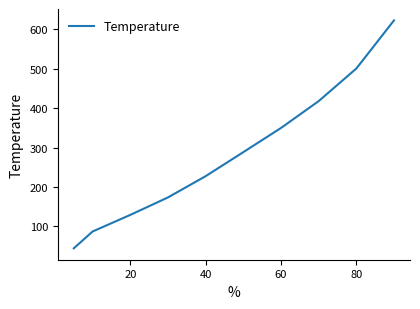

What is the greatest value displayed?

623.0